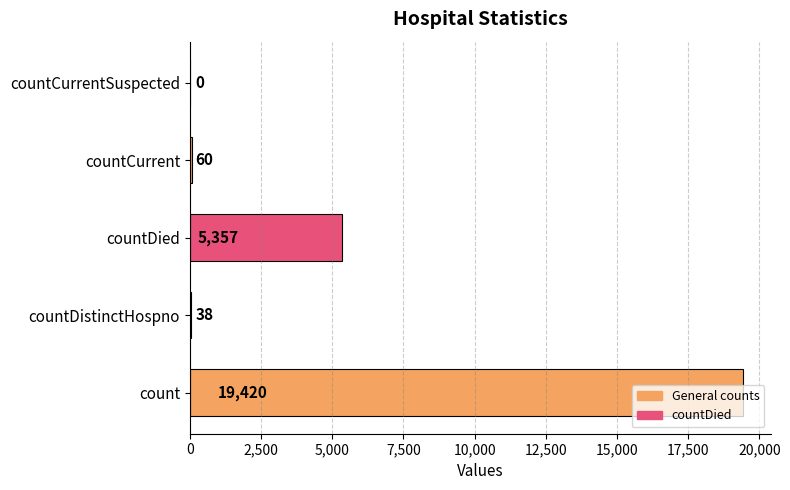

True or false: the data shows 38 at countDistinctHospno.

True